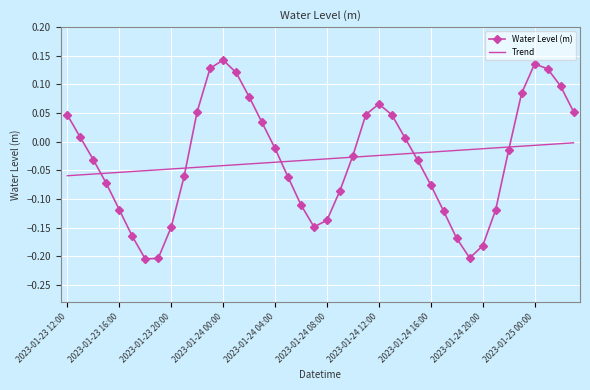

Which series has the largest range (max minus min)?

Water Level (m)